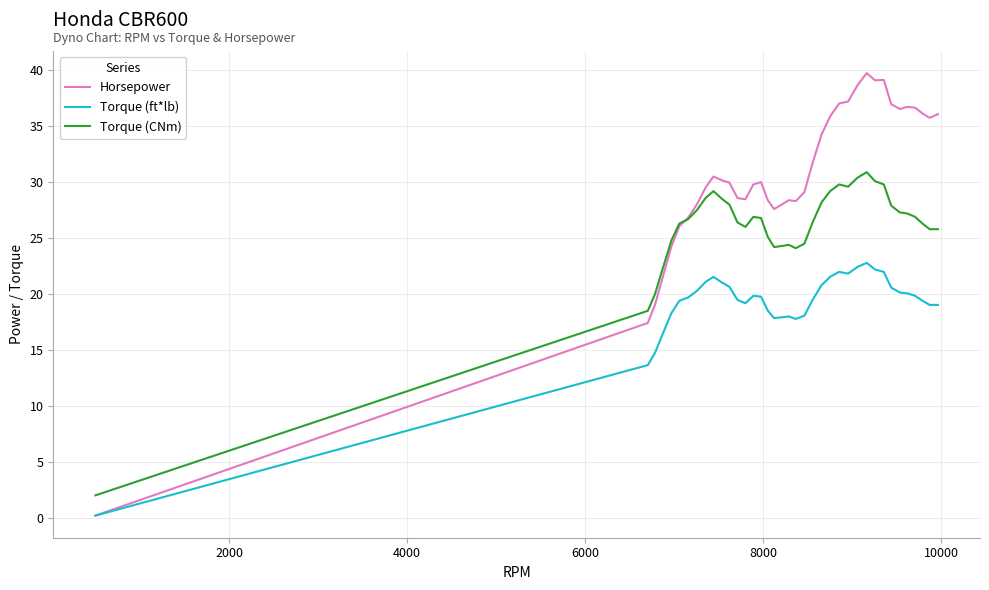

Which series has the largest range (max minus min)?

Horsepower